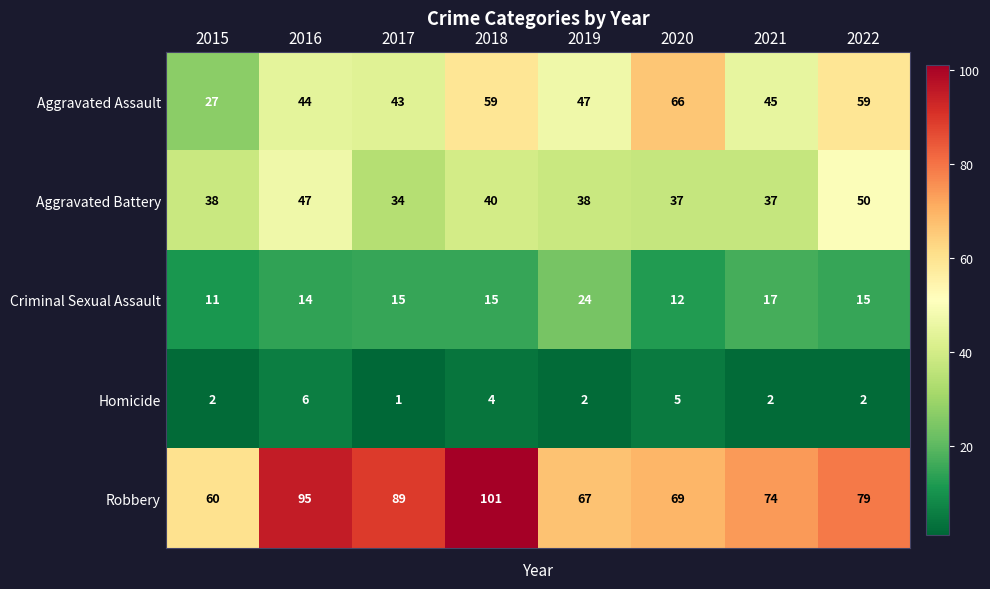

Count the number of categories in the chart.

8